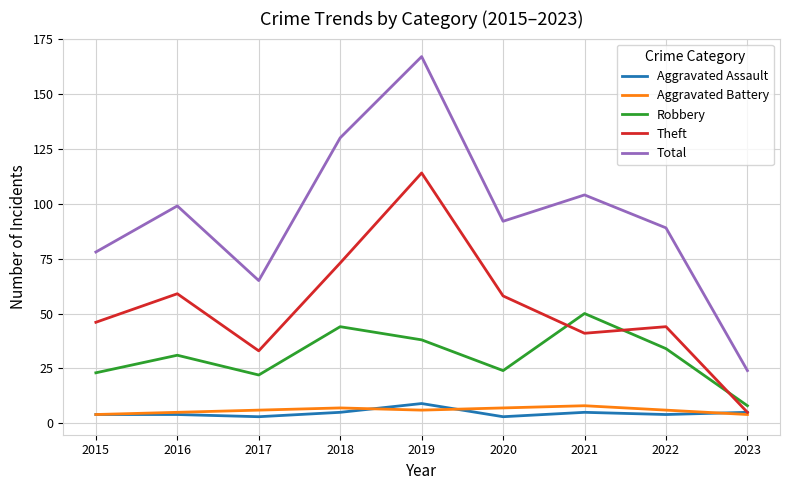

Reading left to right, extract all data points from this chart.

Aggravated Assault: 2015=4	2016=4	2017=3	2018=5	2019=9	2020=3	2021=5	2022=4	2023=5
Aggravated Battery: 2015=4	2016=5	2017=6	2018=7	2019=6	2020=7	2021=8	2022=6	2023=4
Robbery: 2015=23	2016=31	2017=22	2018=44	2019=38	2020=24	2021=50	2022=34	2023=8
Theft: 2015=46	2016=59	2017=33	2018=73	2019=114	2020=58	2021=41	2022=44	2023=5
Total: 2015=78	2016=99	2017=65	2018=130	2019=167	2020=92	2021=104	2022=89	2023=24